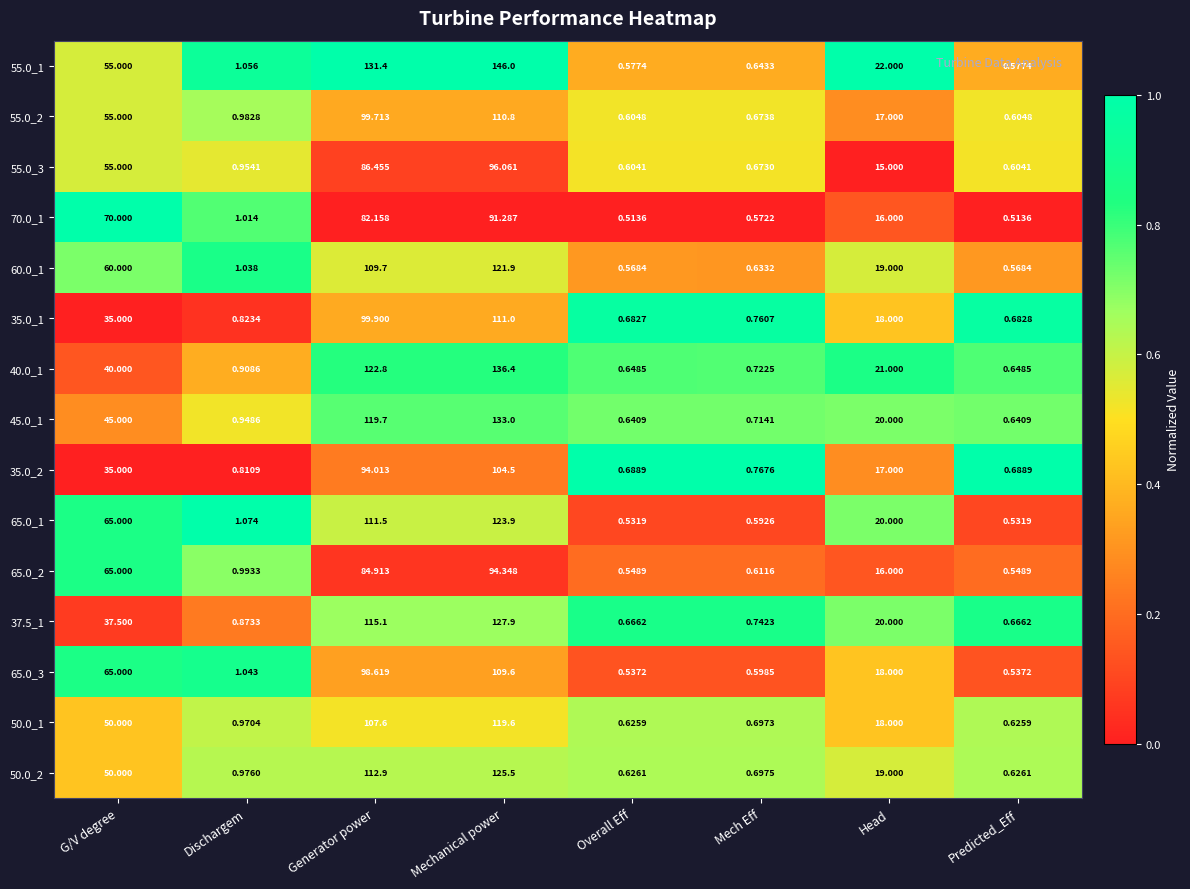

At which label does 50.0_1 first exceed 18?

G/V degree